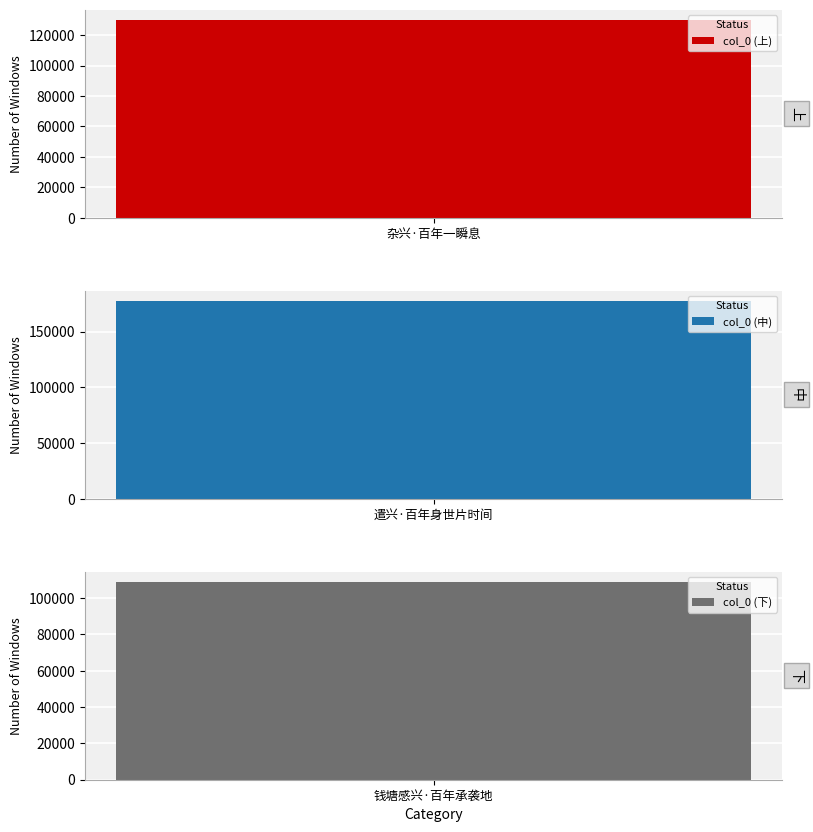

What is the label of the 3rd bar from the left?

钱塘感兴·百年承袭地